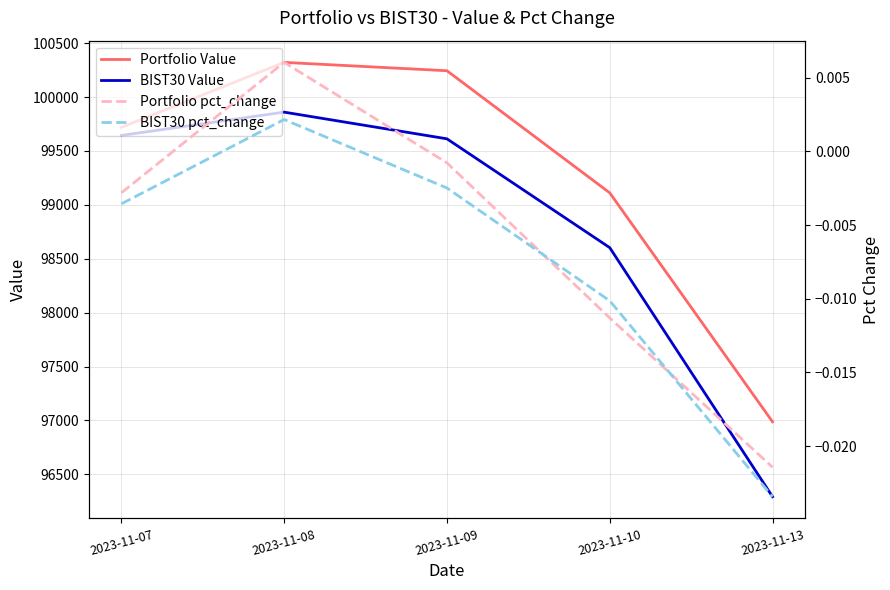

Which series has the largest range (max minus min)?

BIST30 Value